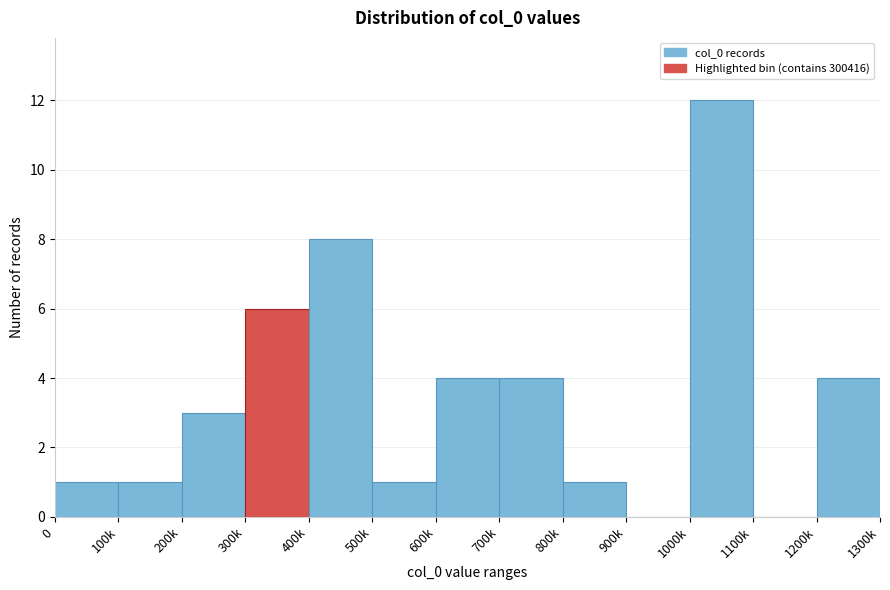

Reading left to right, transcribe all the data shown in this chart.

0=1	100k=1	200k=3	300k=6	400k=8	500k=1	600k=4	700k=4	800k=1	900k=0	1000k=12	1100k=0	1200k=4